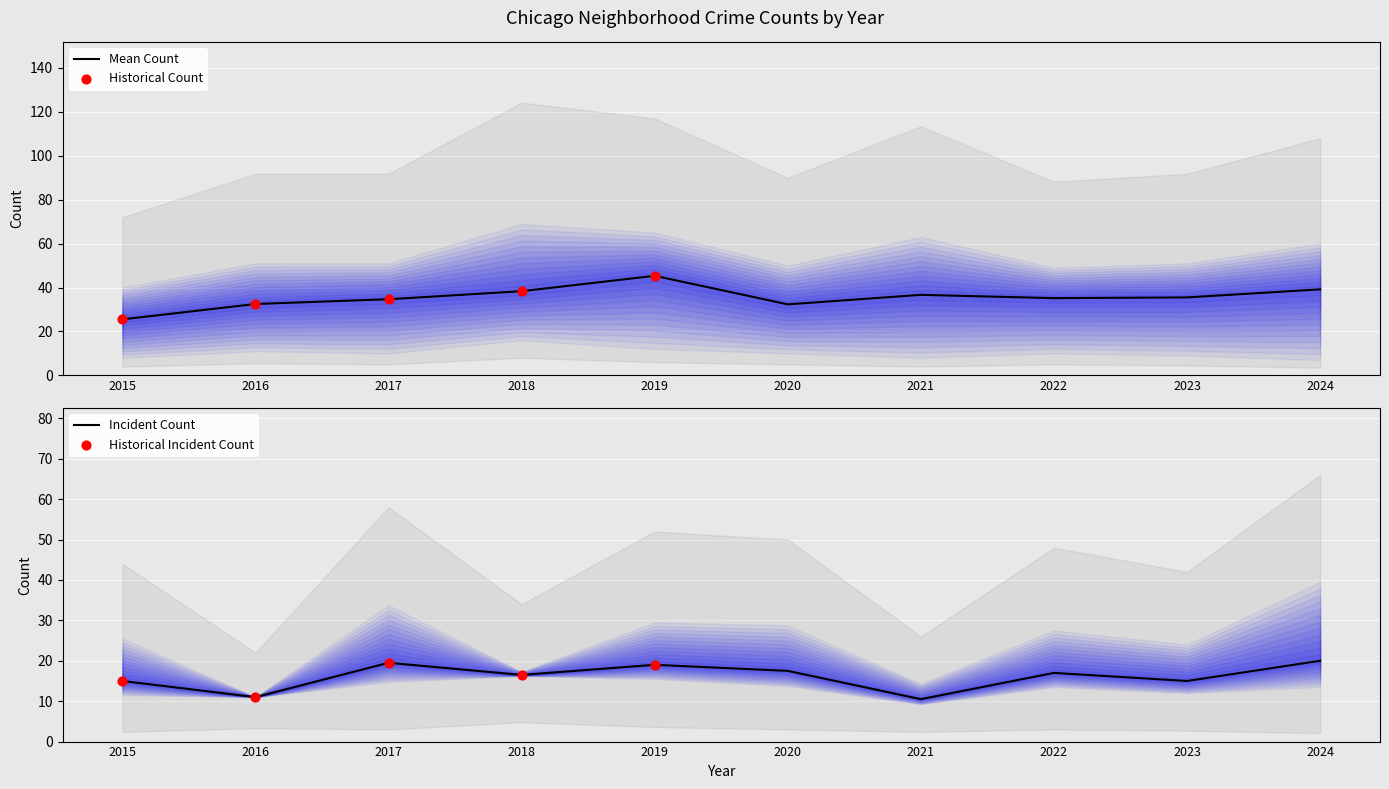

At which category is the sum across all series the highest?

2019